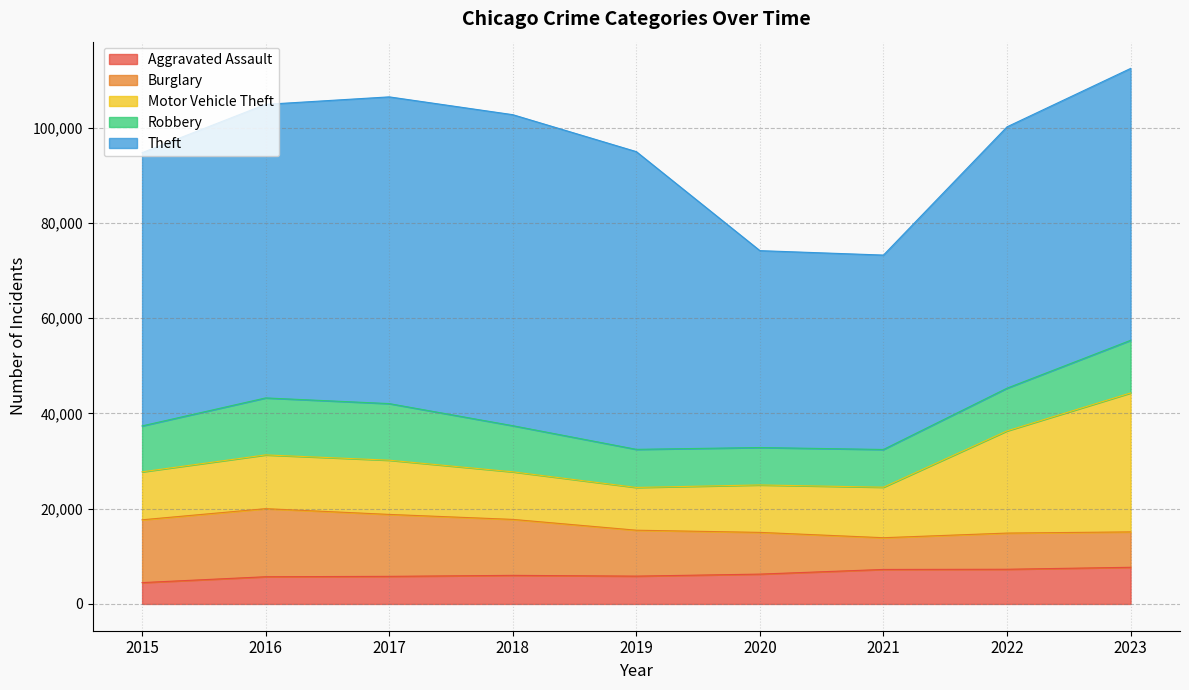

The Robbery series shows 3268 at 2021. True or false?

False